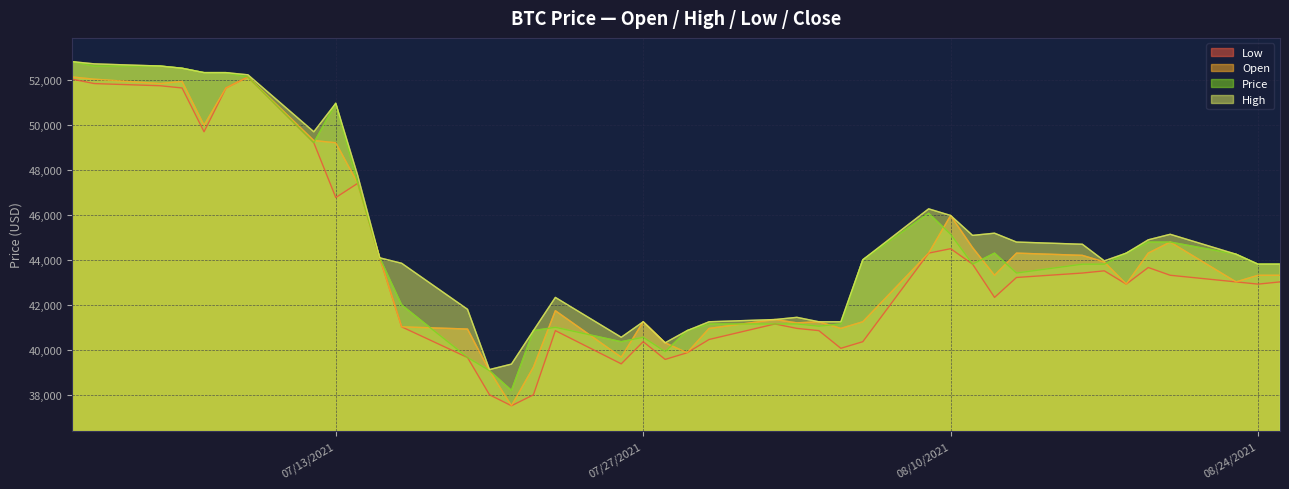

At which label does Open reach its minimum?

07/21/2021